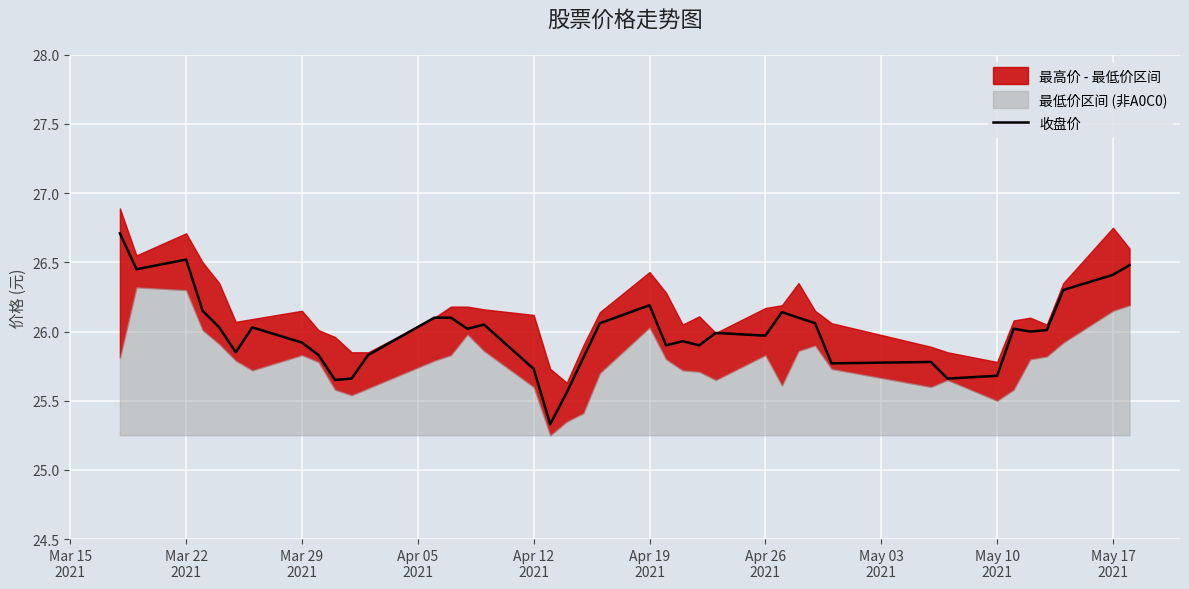

What is the maximum value for 收盘价?

26.7